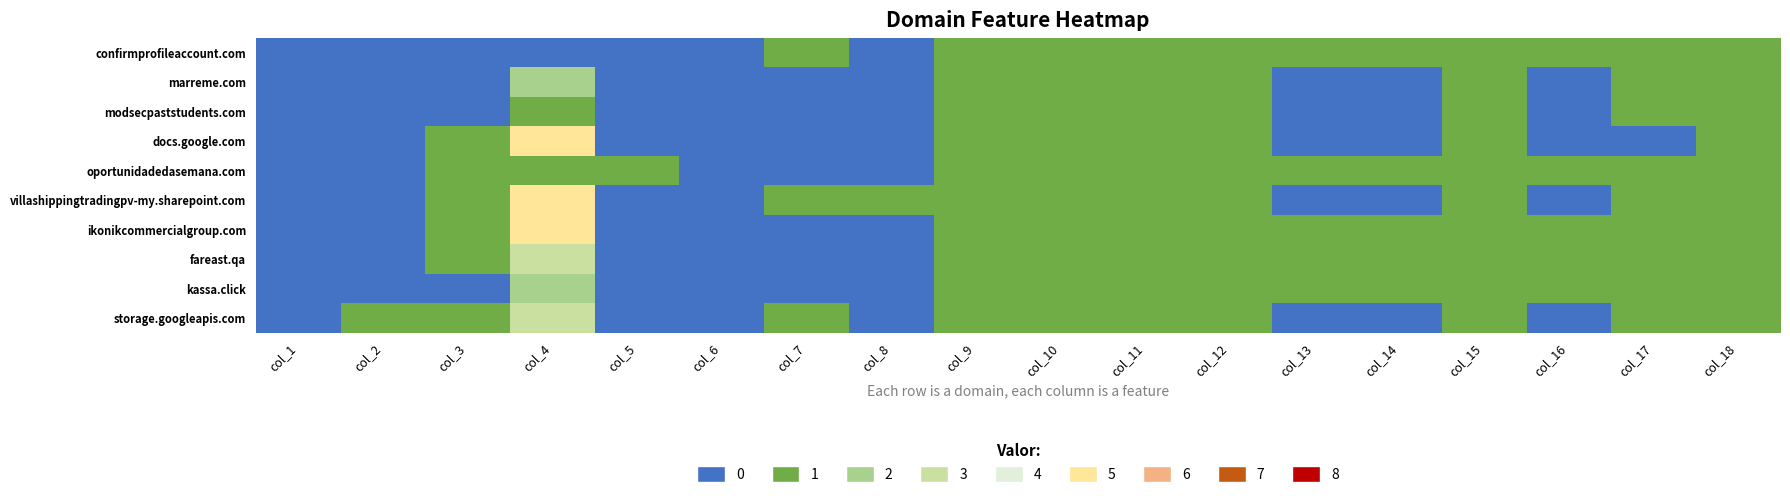

Between col_13 and col_16, which series saw the biggest shift?

confirmprofileaccount.com